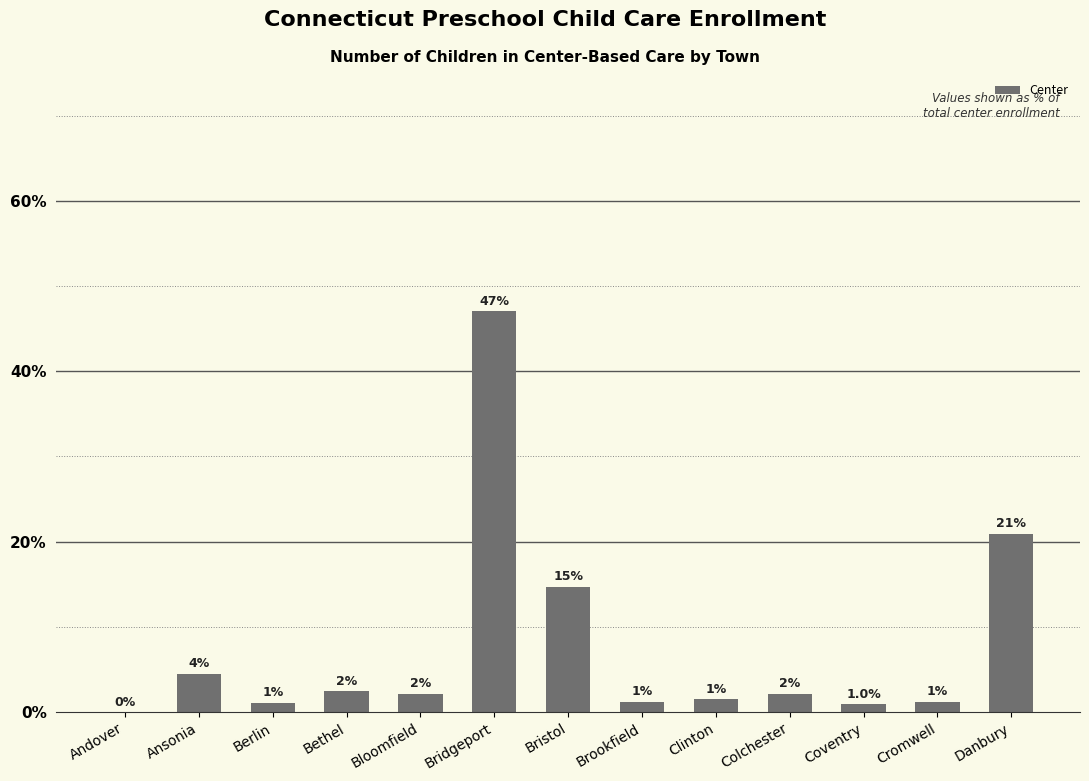

Where does the data first go above 2?

Ansonia